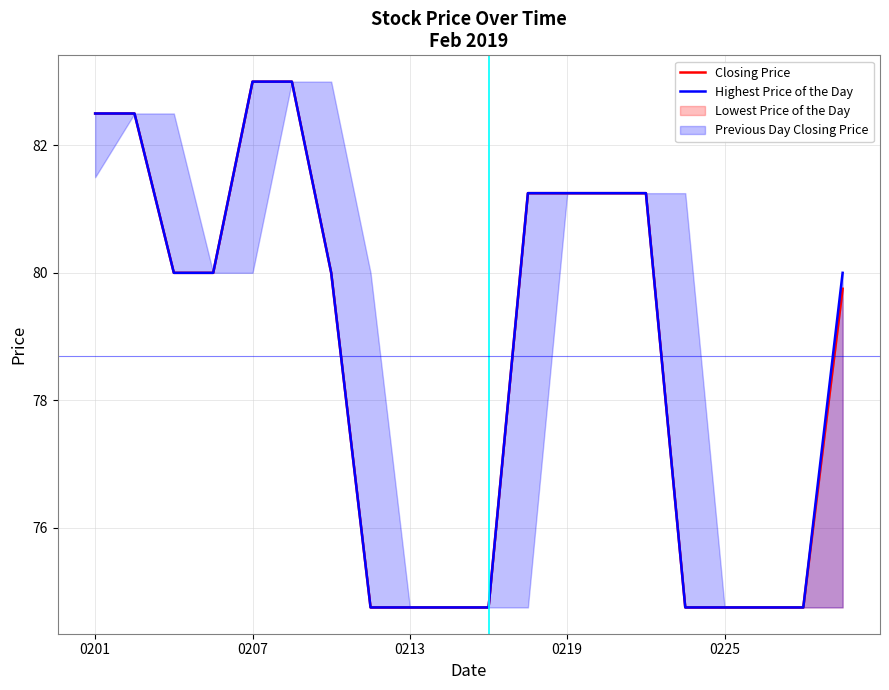

The Closing Price series shows 141.6 at 0207. True or false?

False